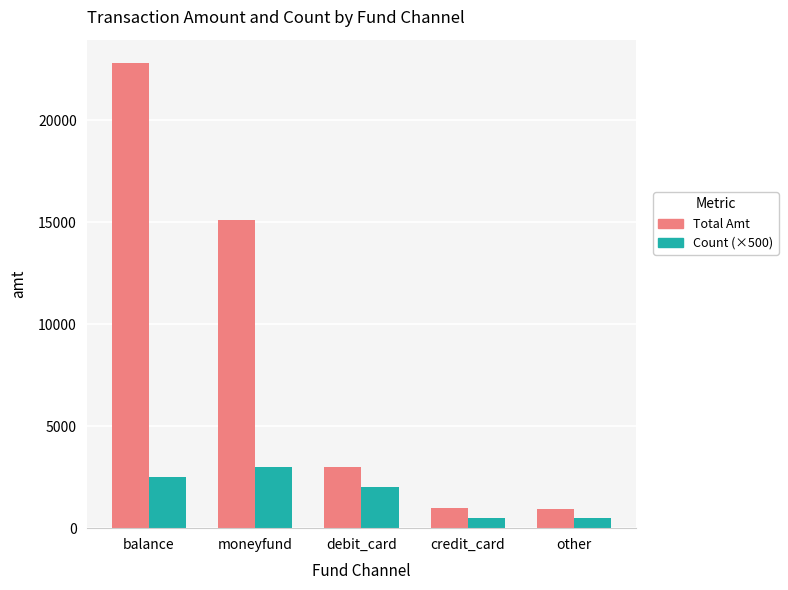

What is the value of the Count (×500) bar at the 4th from the left?

500.0